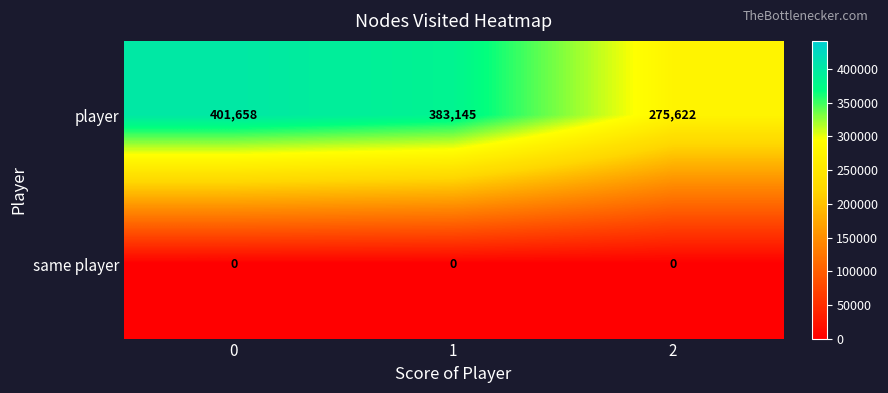

Rank the series at 2 from lowest to highest value.

same player, player